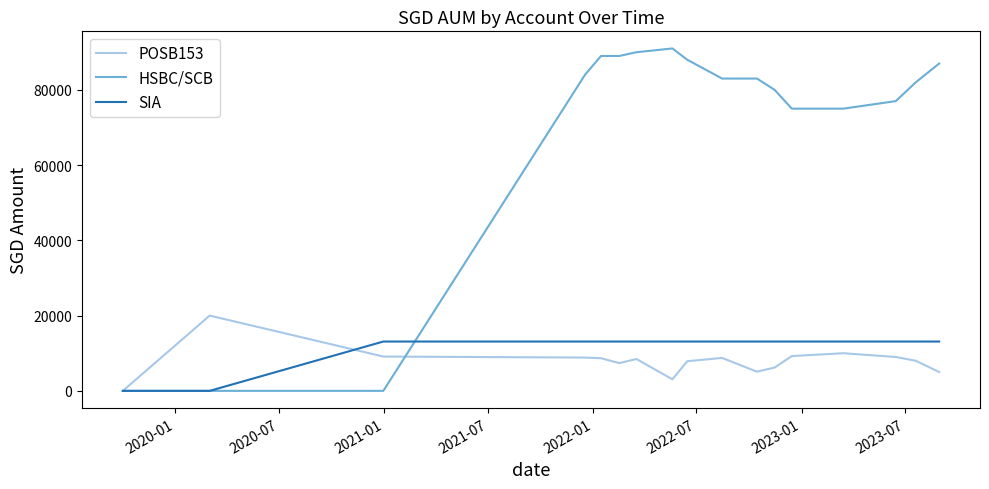

Which series has the largest total across all categories?

HSBC/SCB